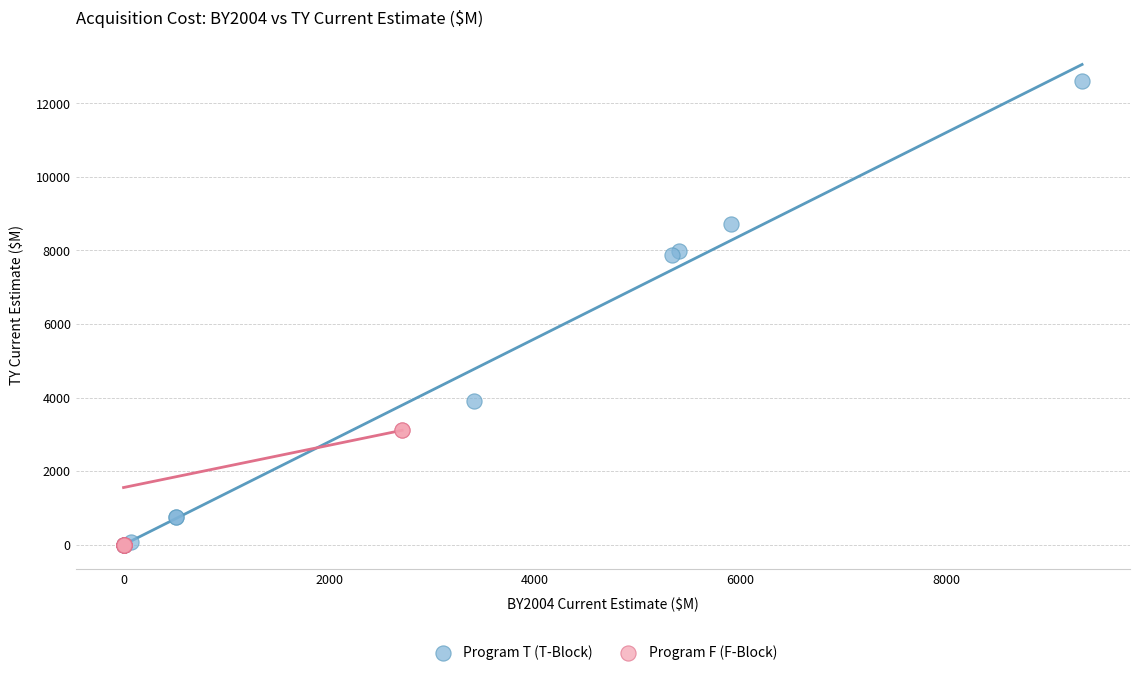

Which series reaches the maximum Y coordinate?

Program T (T-Block)